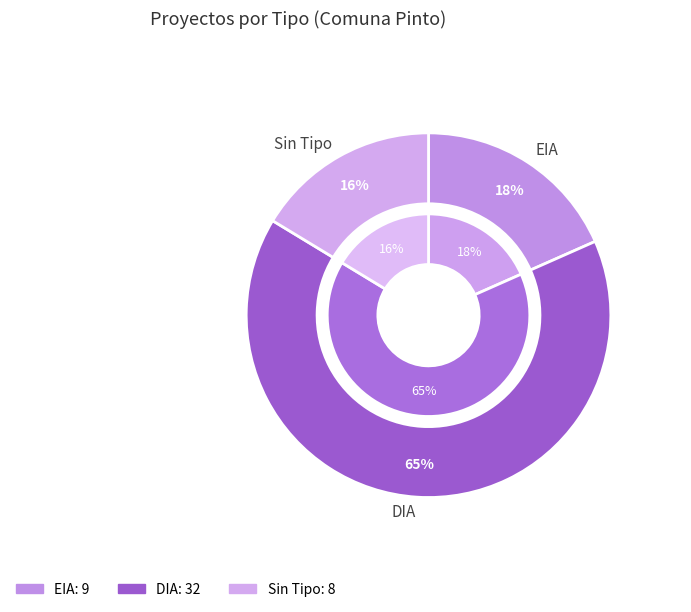

What is the change in value from DIA to ?

-24